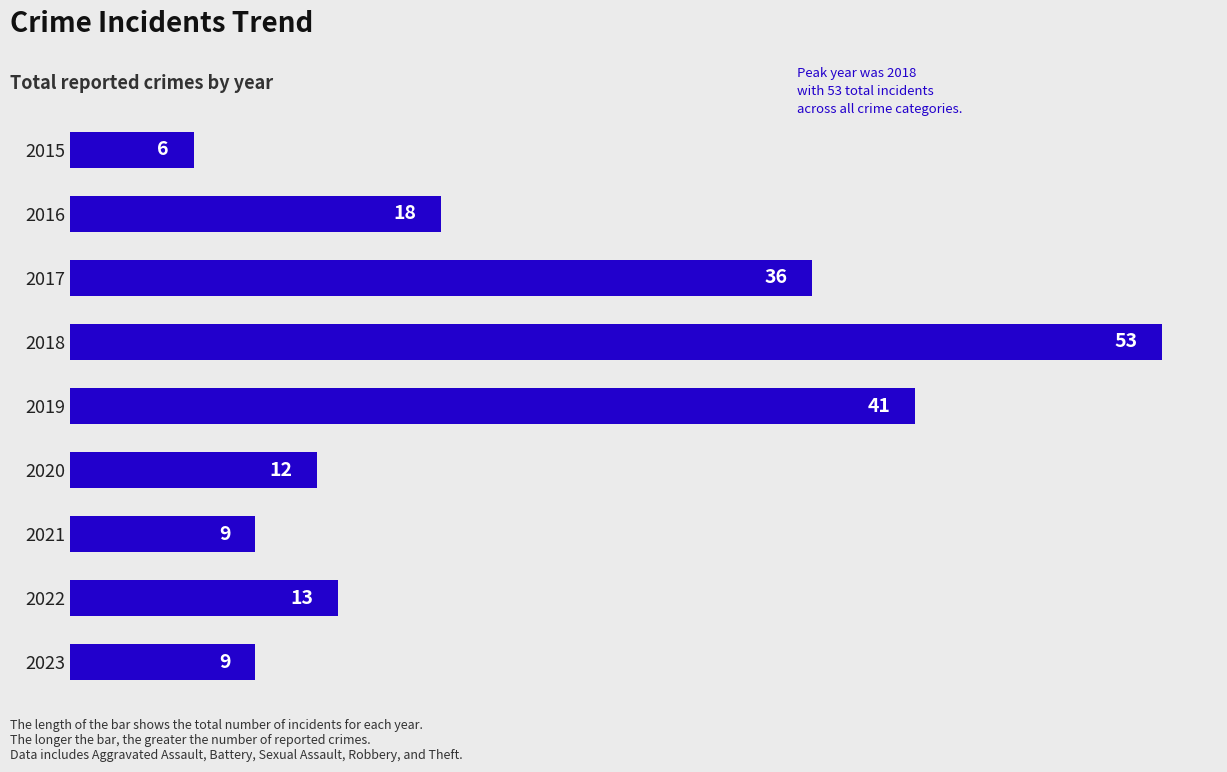

What is the value of the 9th bar from the top?

9